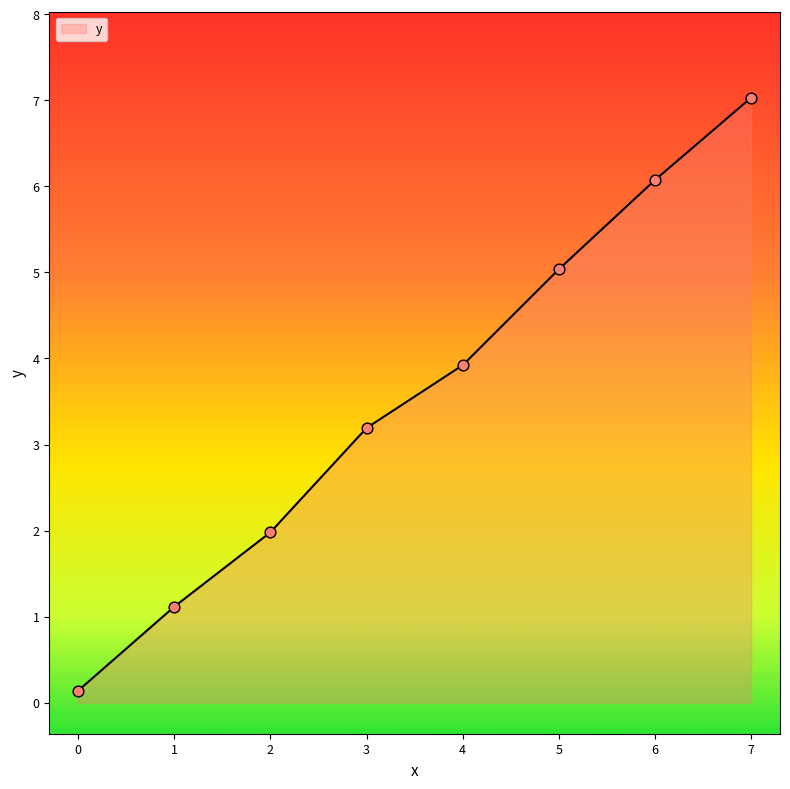

Approximately how many times larger is the value at 1 compared to 4?

0.3